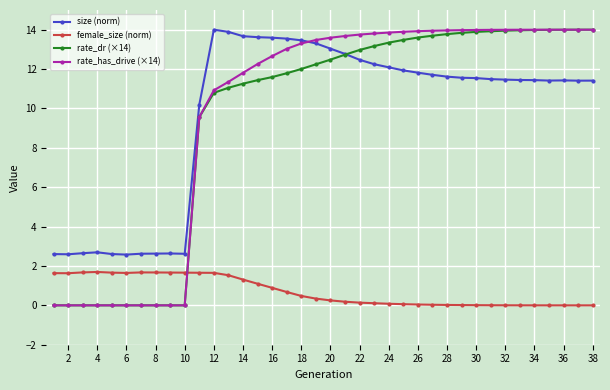

How many lines are shown in the chart?

4